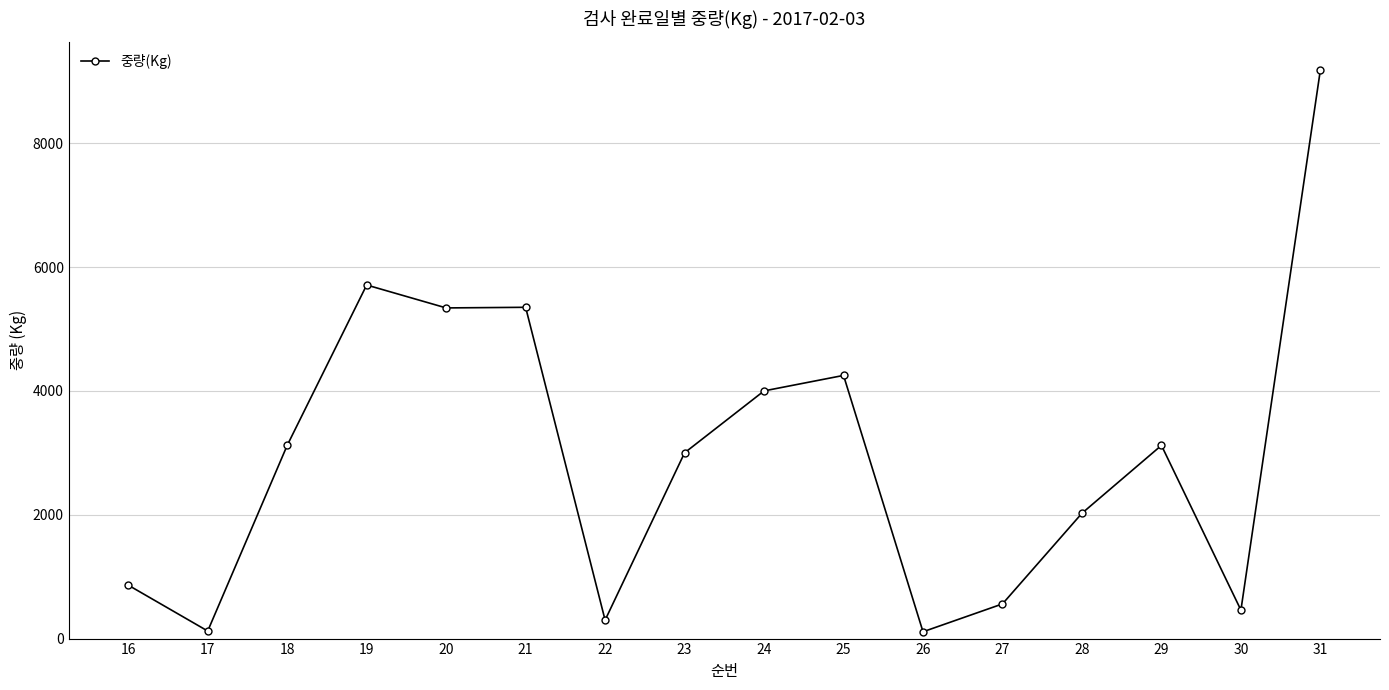

What is the approximate value at 20?

5340